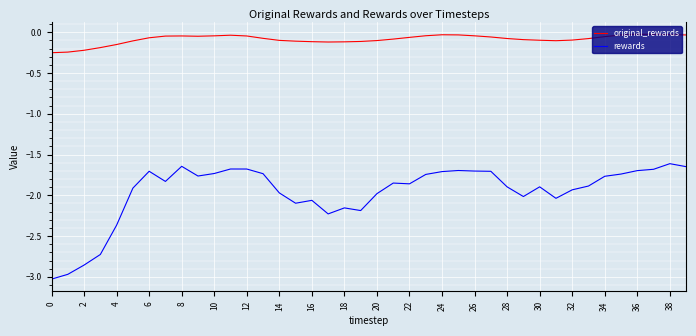

What is the minimum value shown in the chart?

-3.0